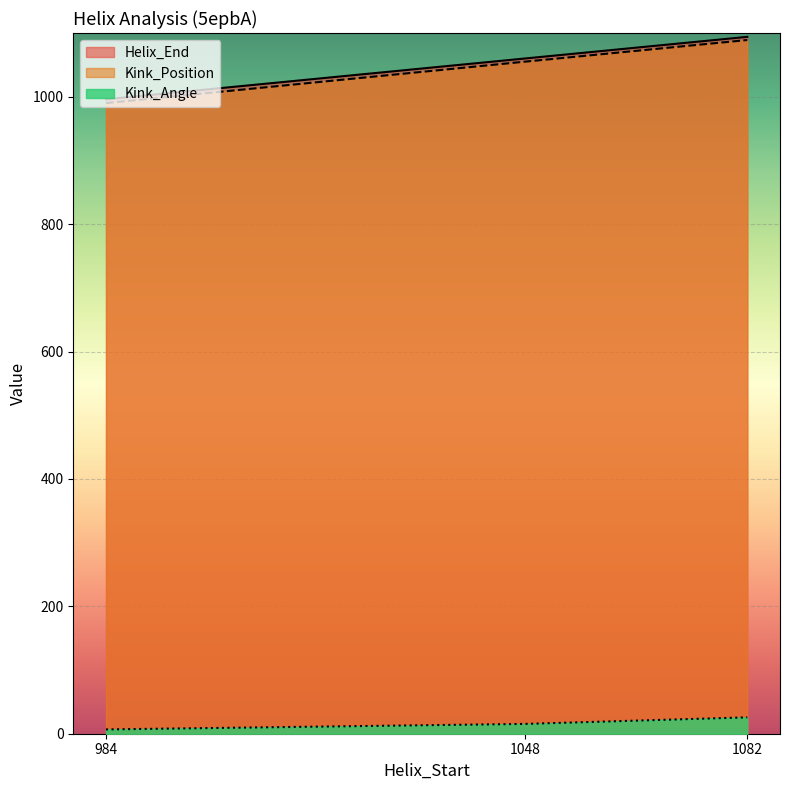

Which category has the highest value across all series?

1082